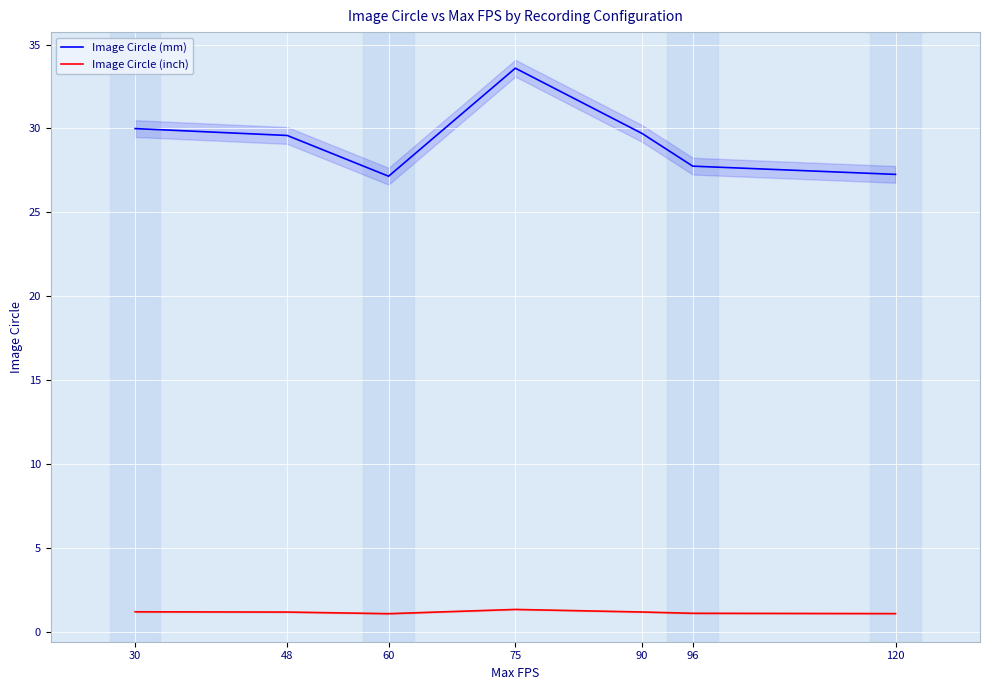

Is it true that Image Circle (mm) equals 7.9 at 96?

False